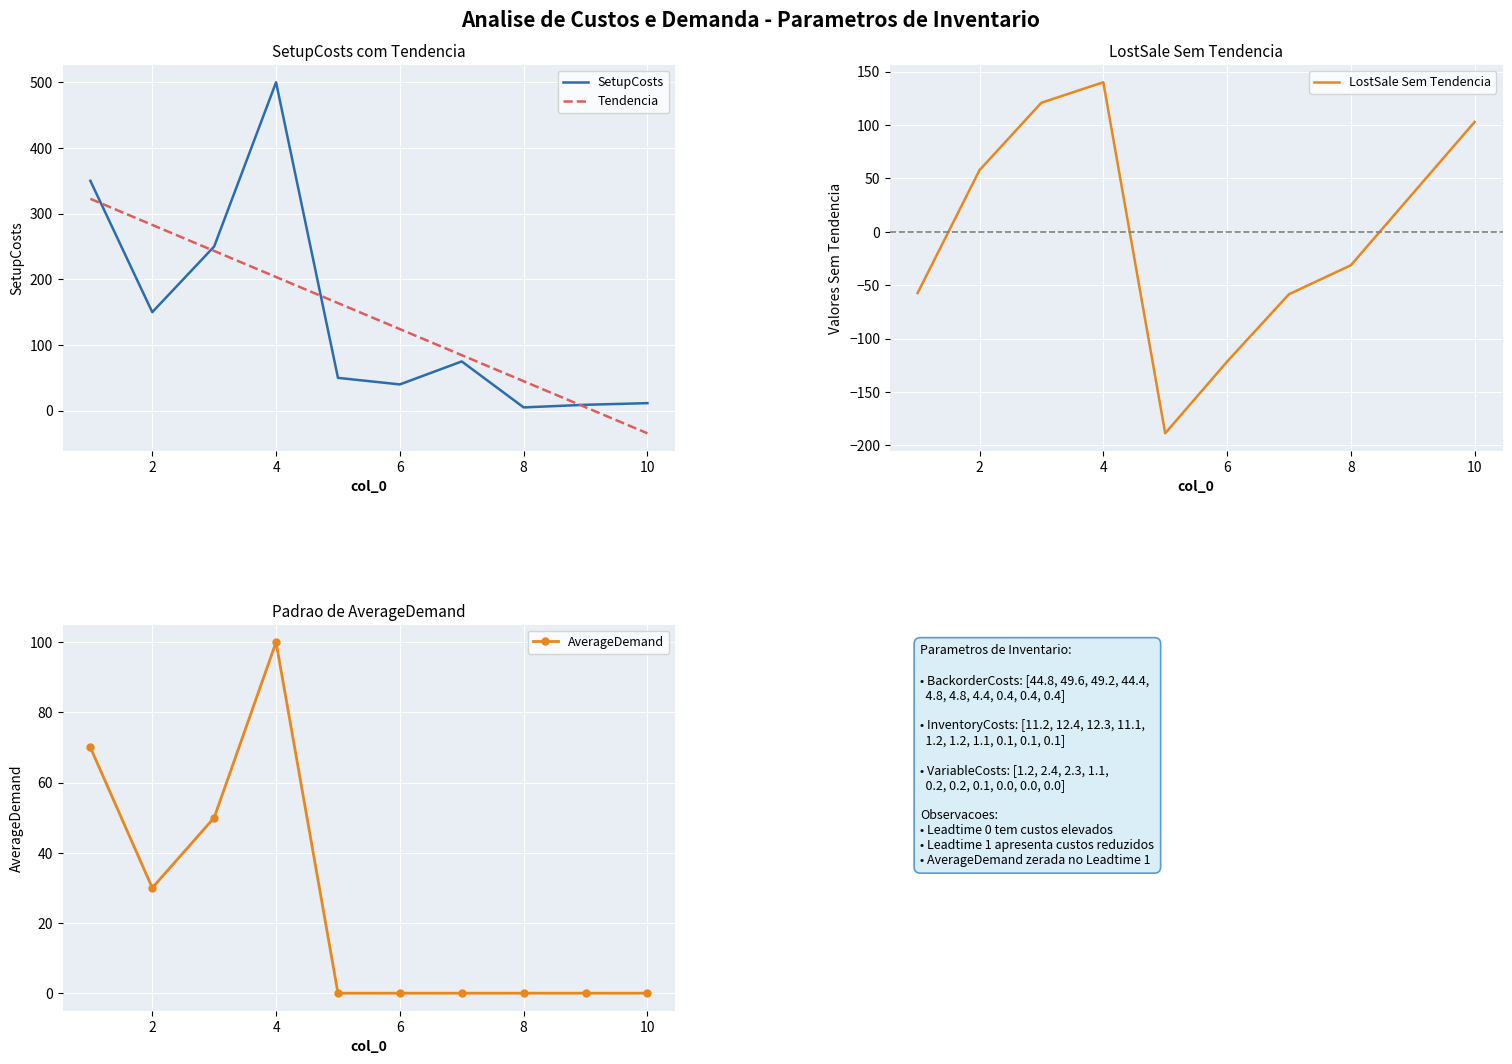

Which series has the largest total across all categories?

Tendencia